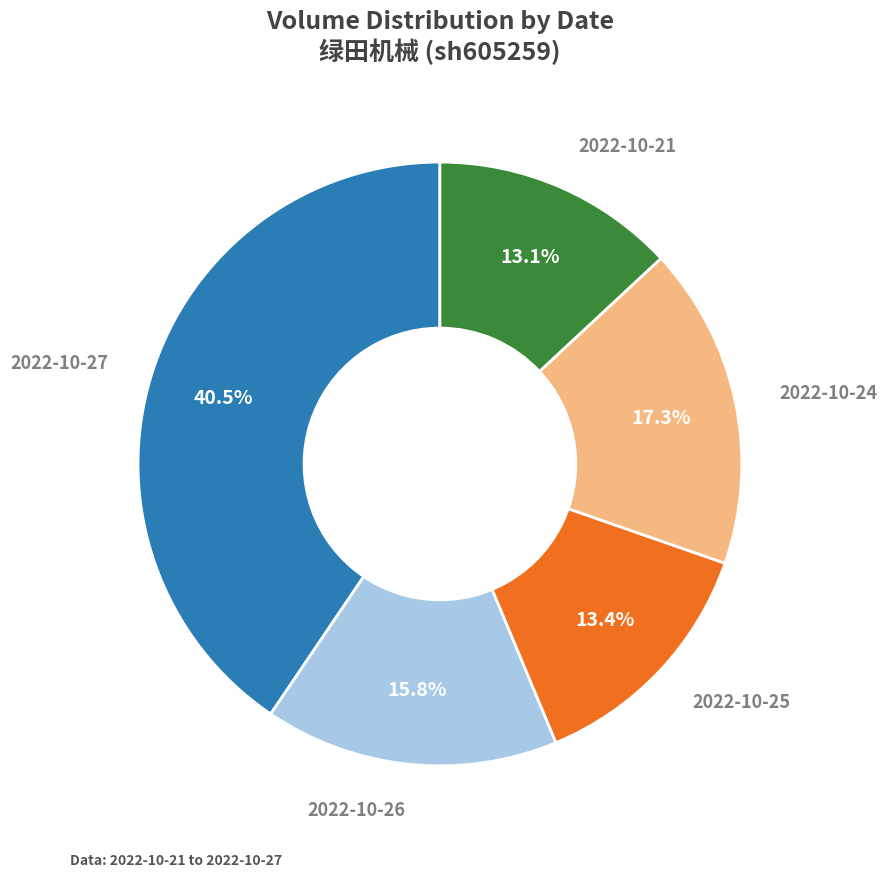

Is there a majority slice in this chart?

No